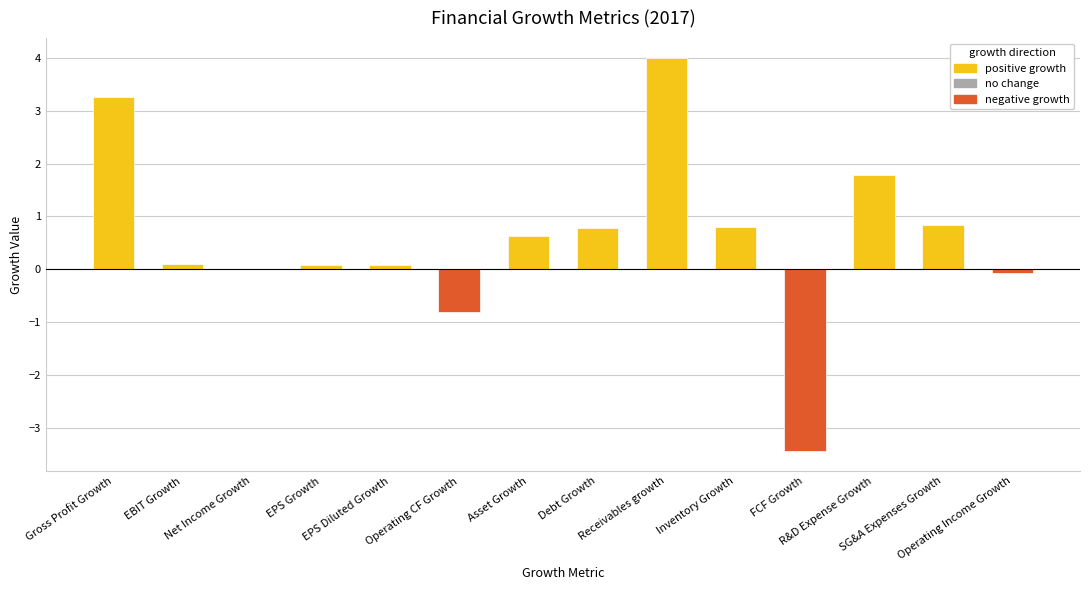

What is the greatest value displayed?

4.0